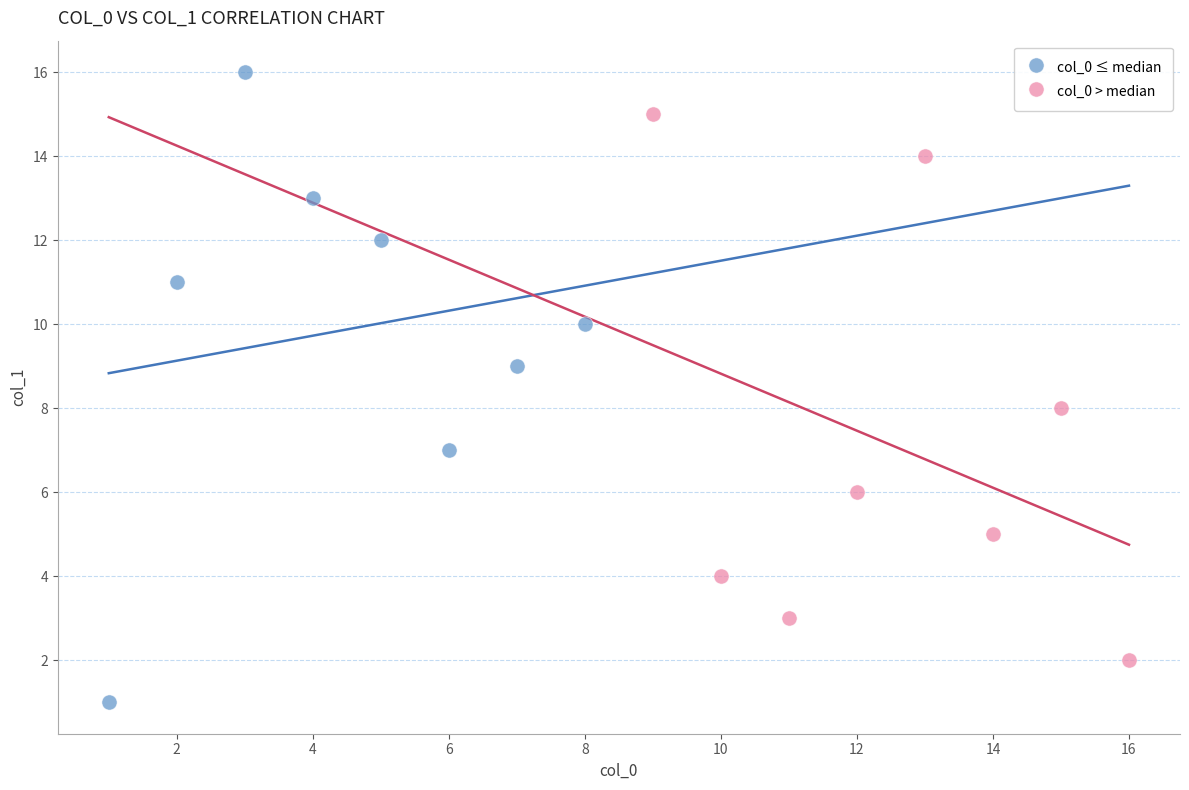

Which series contains the lowest Y value?

col_0 ≤ median